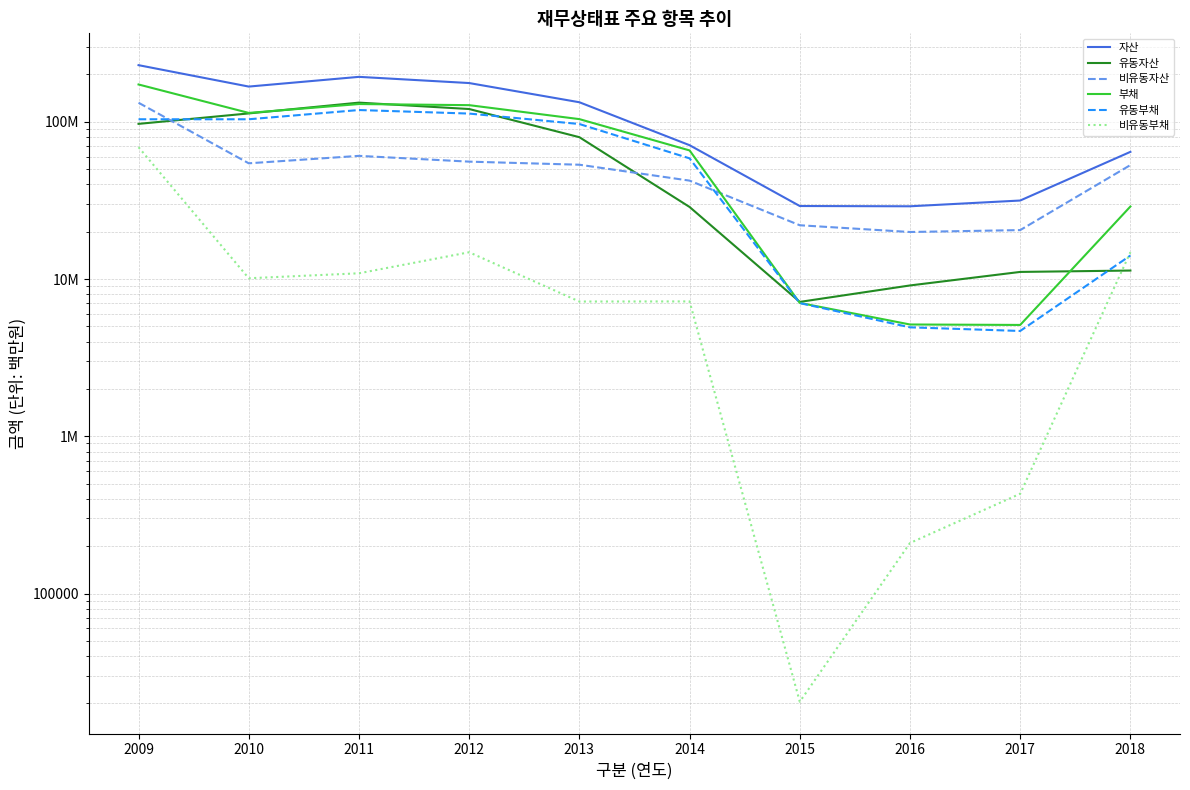

What are all the series names shown in the legend?

자산, 유동자산, 비유동자산, 부채, 유동부채, 비유동부채